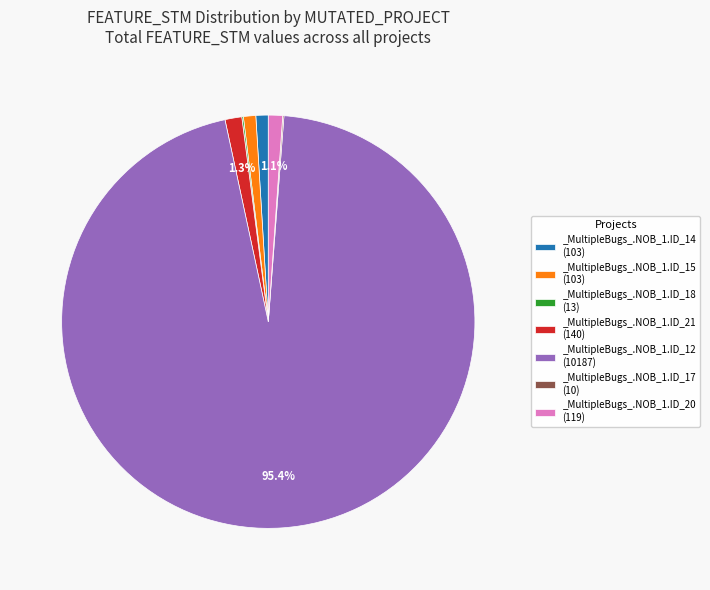

Which slice is the largest?

_MultipleBugs_.NOB_1.ID_12